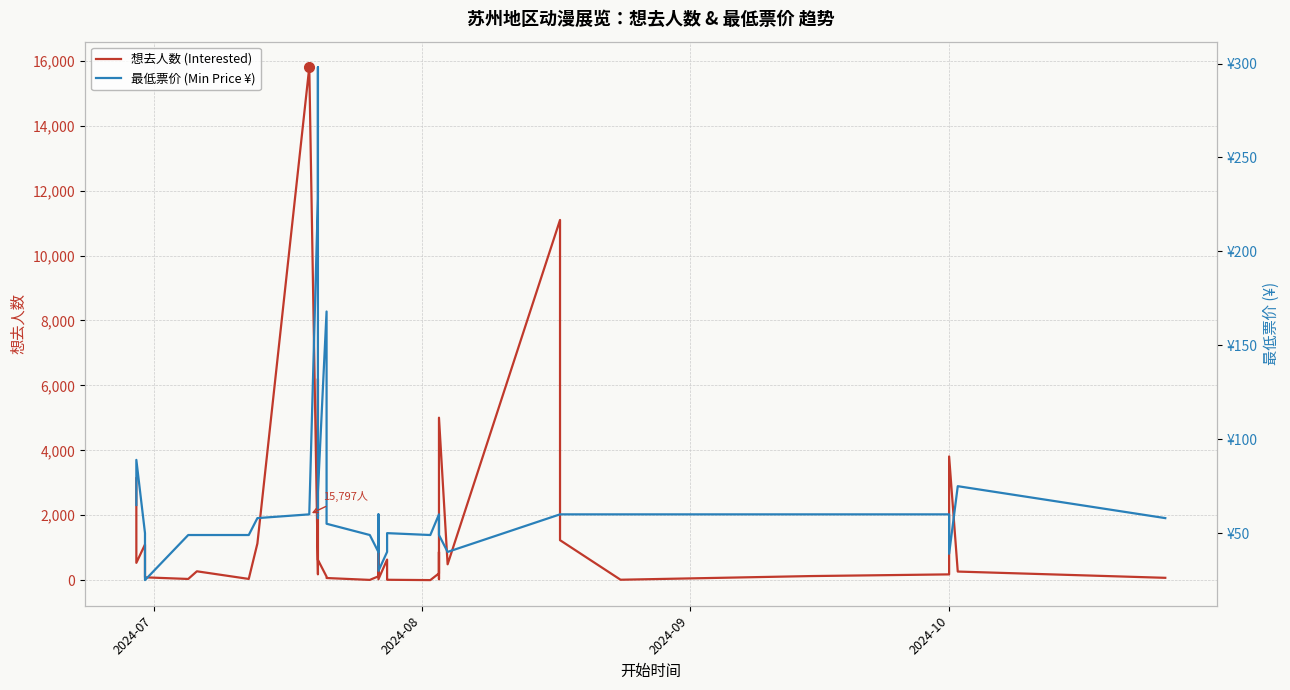

List the series in order of their peak value, lowest first.

最低票价 (Min Price ¥), 想去人数 (Interested)